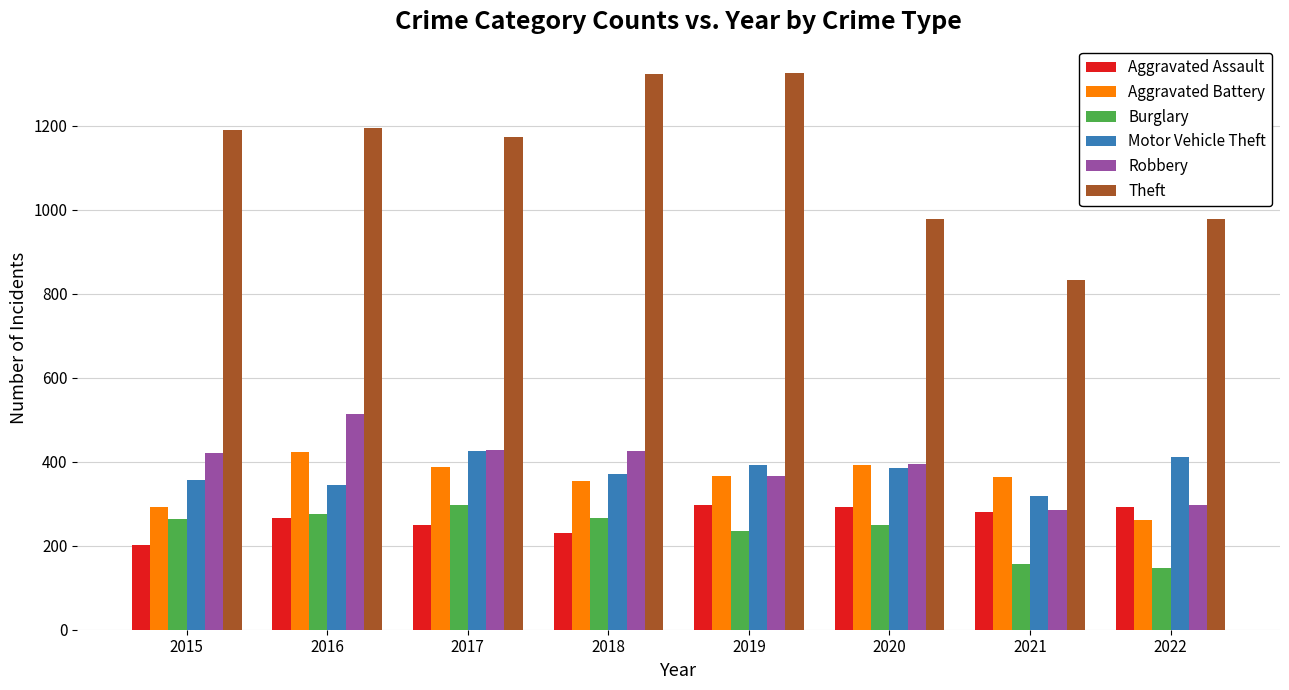

What is the smallest value displayed?

148